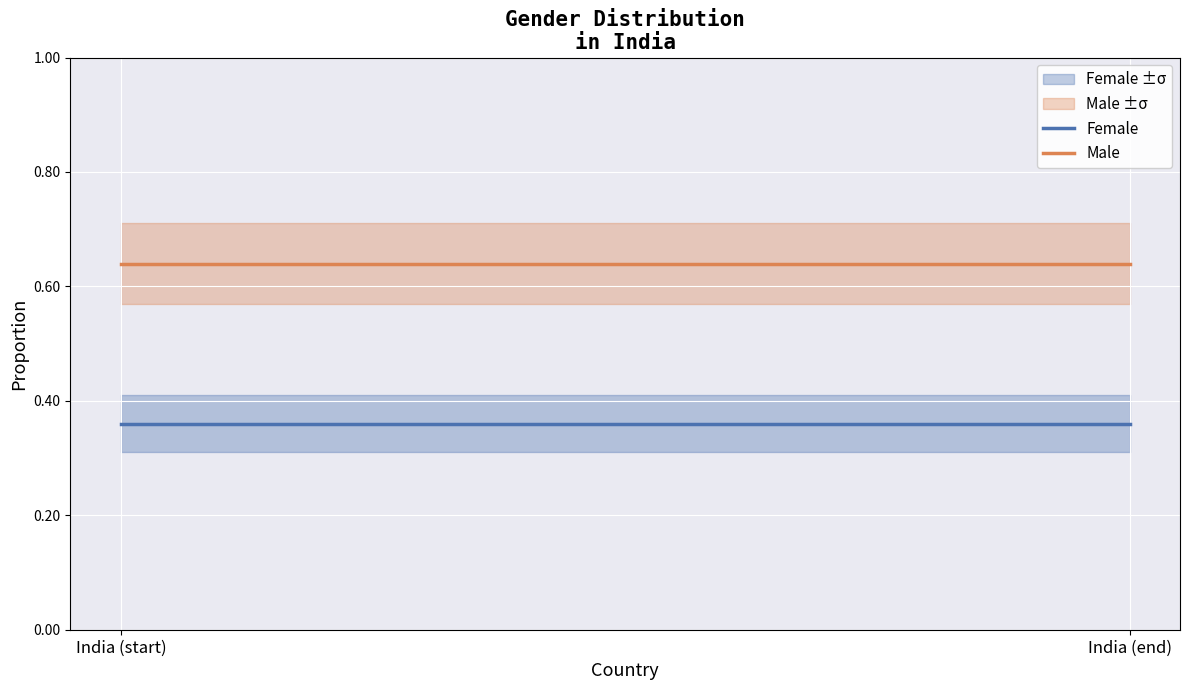

What position from the left is India (start)?

1